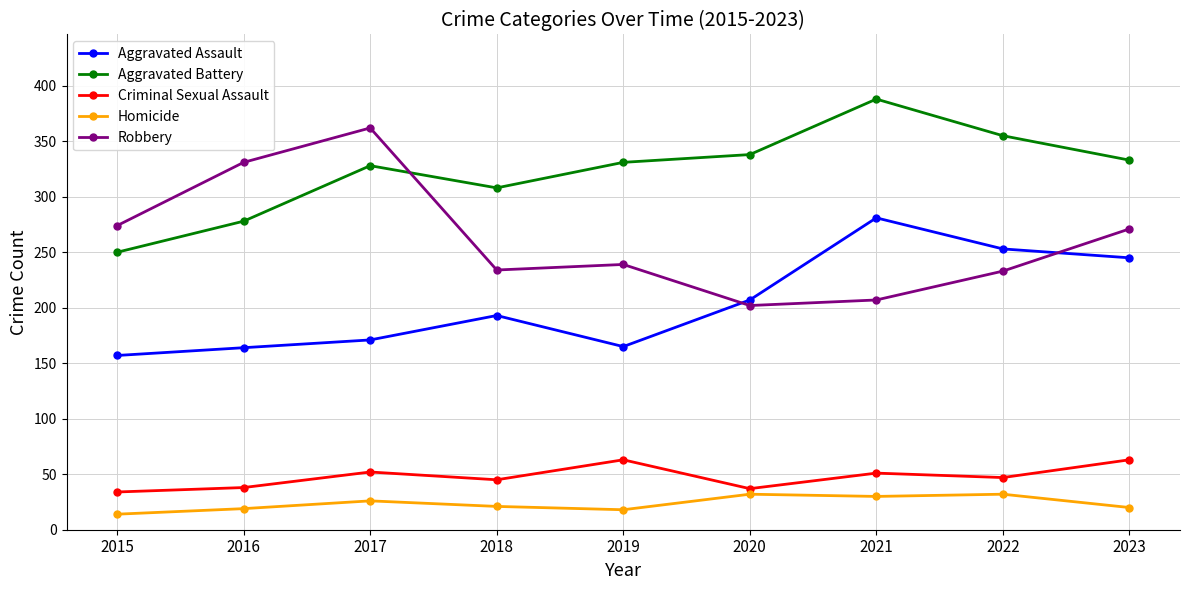

How many lines are shown in the chart?

5